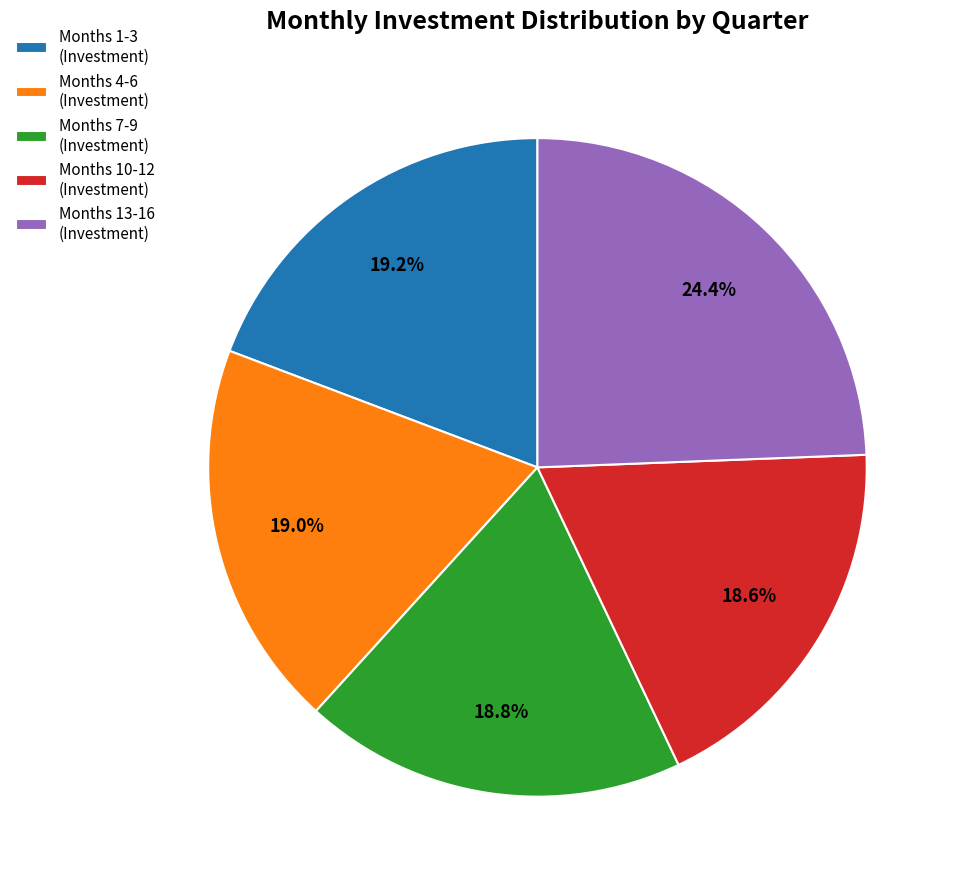

Which category has the biggest portion of the pie?

Months 13-16 (Investment)